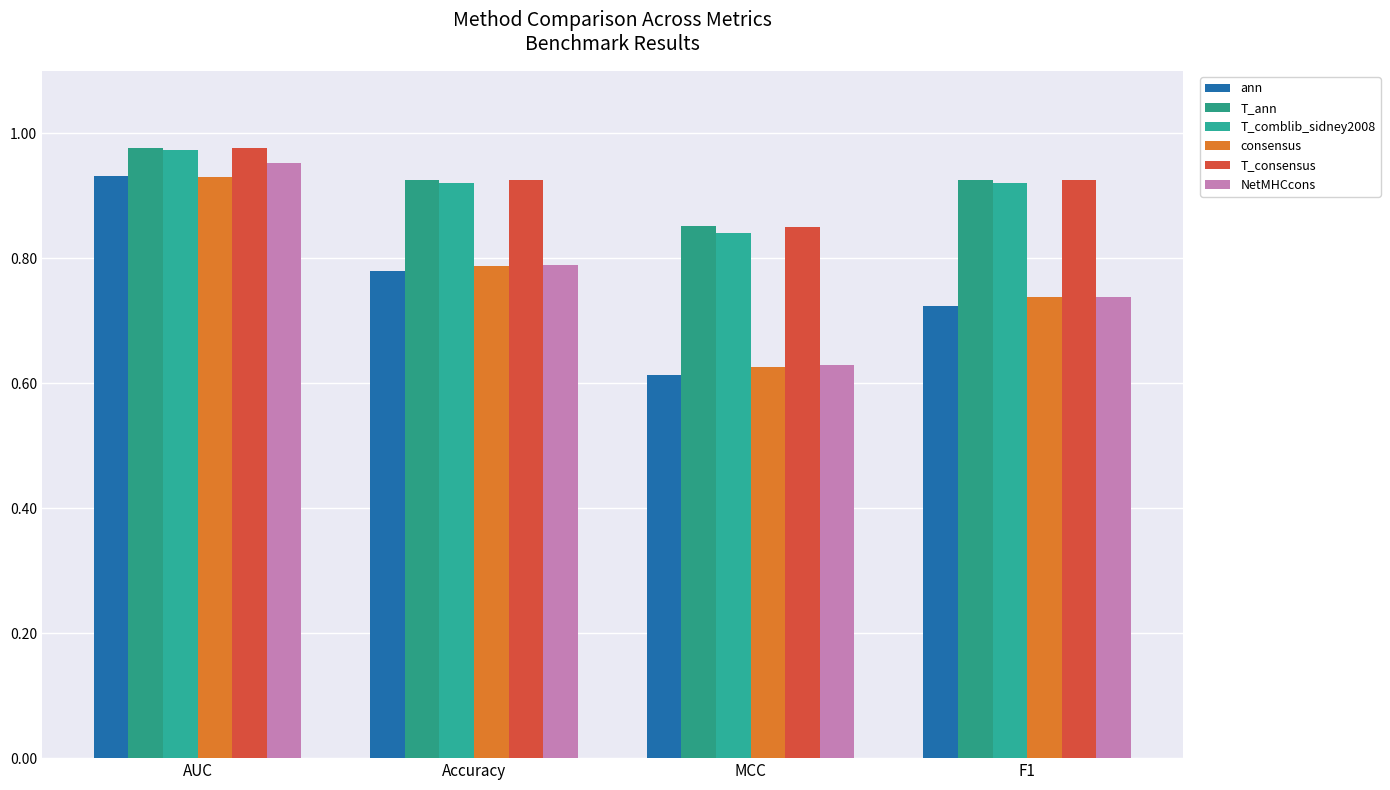

How many bars are there in total?

24